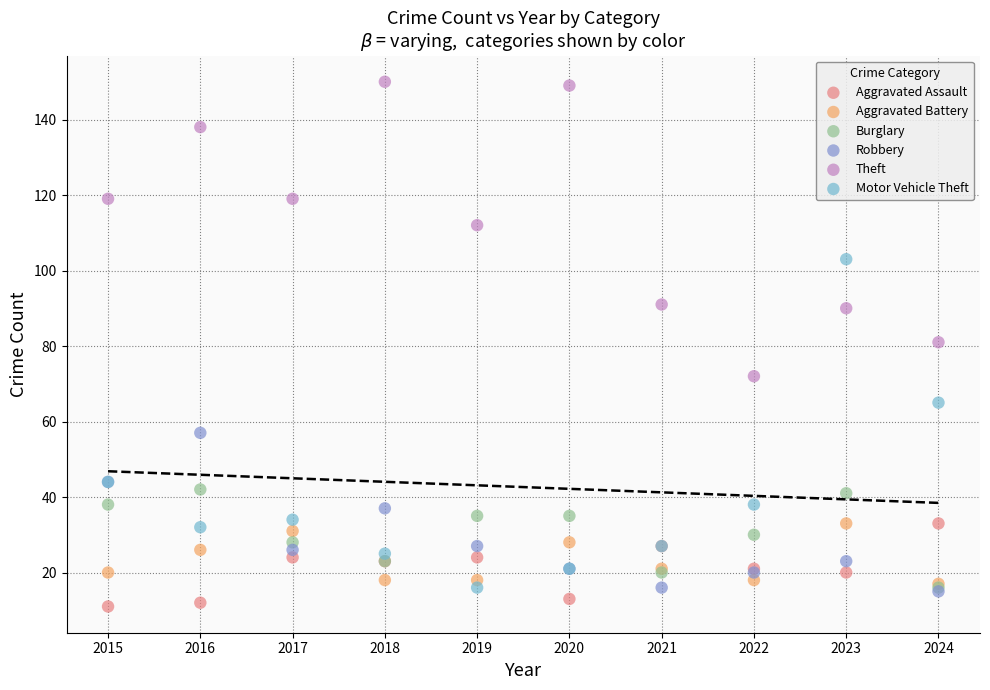

What are all the series names shown in the legend?

Aggravated Assault, Aggravated Battery, Burglary, Robbery, Theft, Motor Vehicle Theft